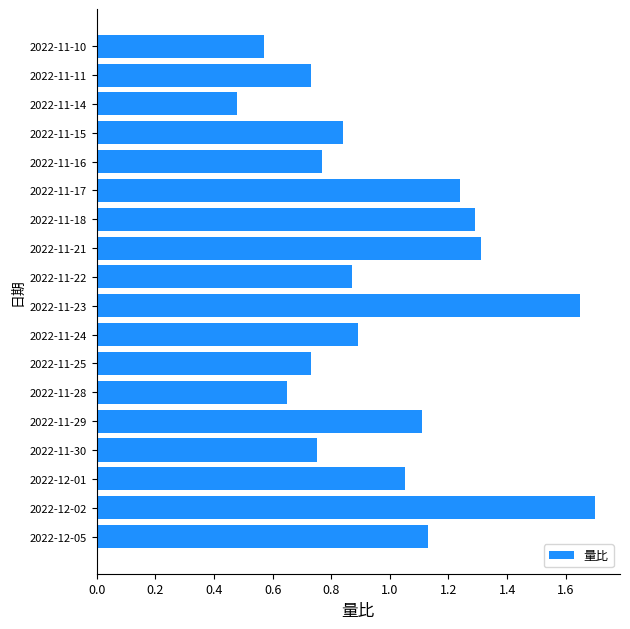

How many bars are there in total?

18